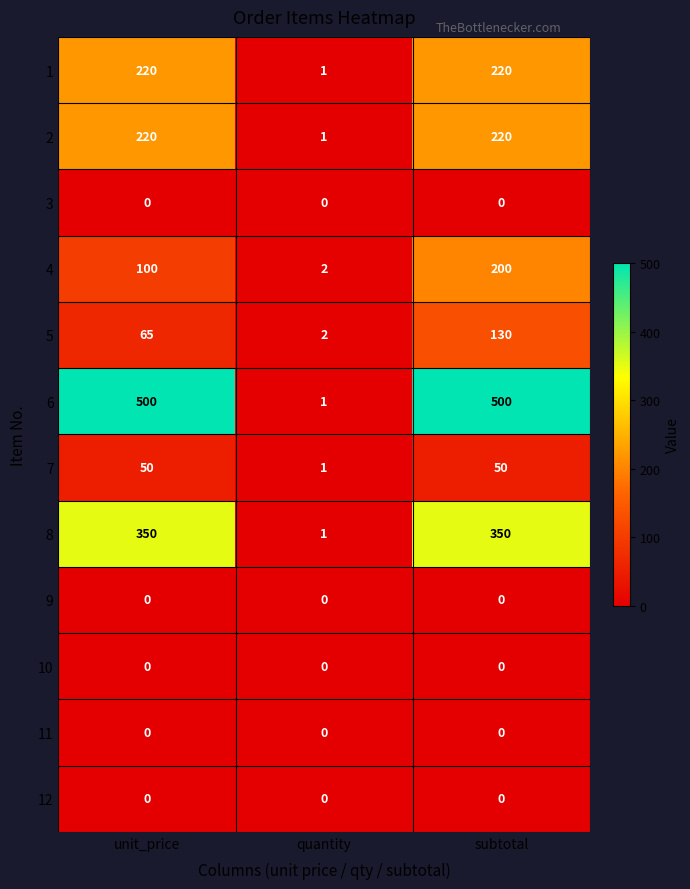

At which label is 8 closest to 175?

quantity